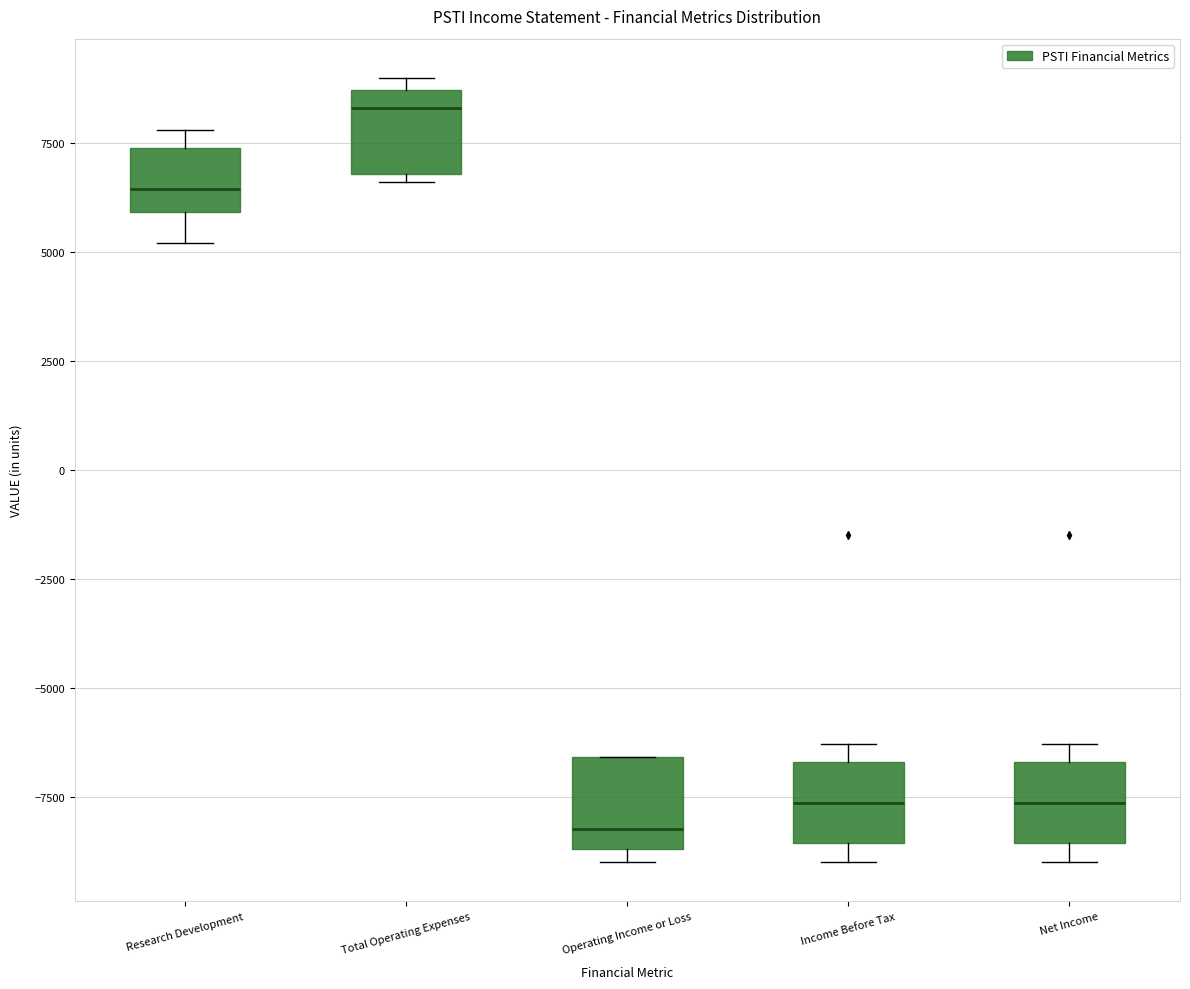

Reading left to right, transcribe this box plot: for each box, give where its median line is, the range the box spans, and where its two whiskers end, as read against the y-axis. The values are not printed on the chart, so give them approximately, as read against the axis.

Research Development: median 6500, box 6000 to 7500, whiskers 5000 to 8000
Total Operating Expenses: median 8500 (just below the box's upper edge), box 7000 to 8500, whiskers 6500 to 9000
Operating Income or Loss: median -8000, box -8500 to -6500, whiskers -9000 to -6500
Income Before Tax: median -7500, box -8500 to -6500, whiskers -9000 to -6500 (just above the box's upper edge)
Net Income: median -7500, box -8500 to -6500, whiskers -9000 to -6500 (just above the box's upper edge)